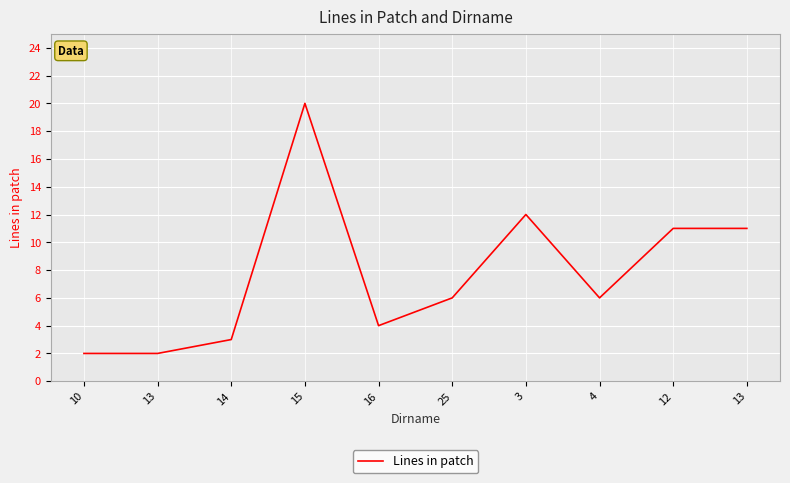

Is this an area chart (filled region under the line)?

No